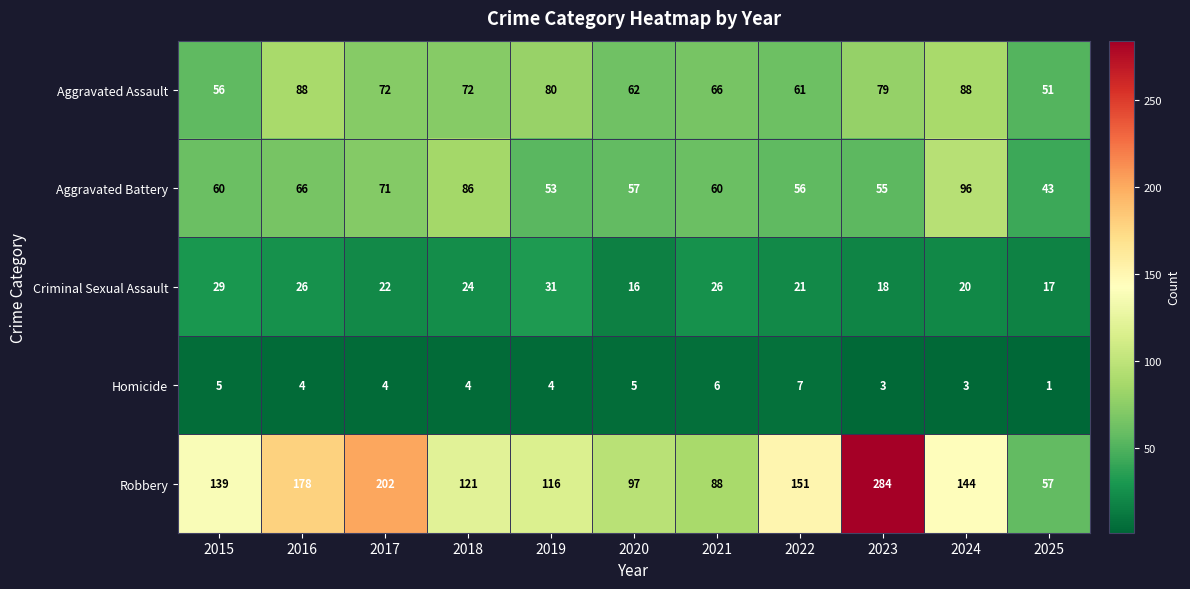

Which series has the largest total across all categories?

Robbery